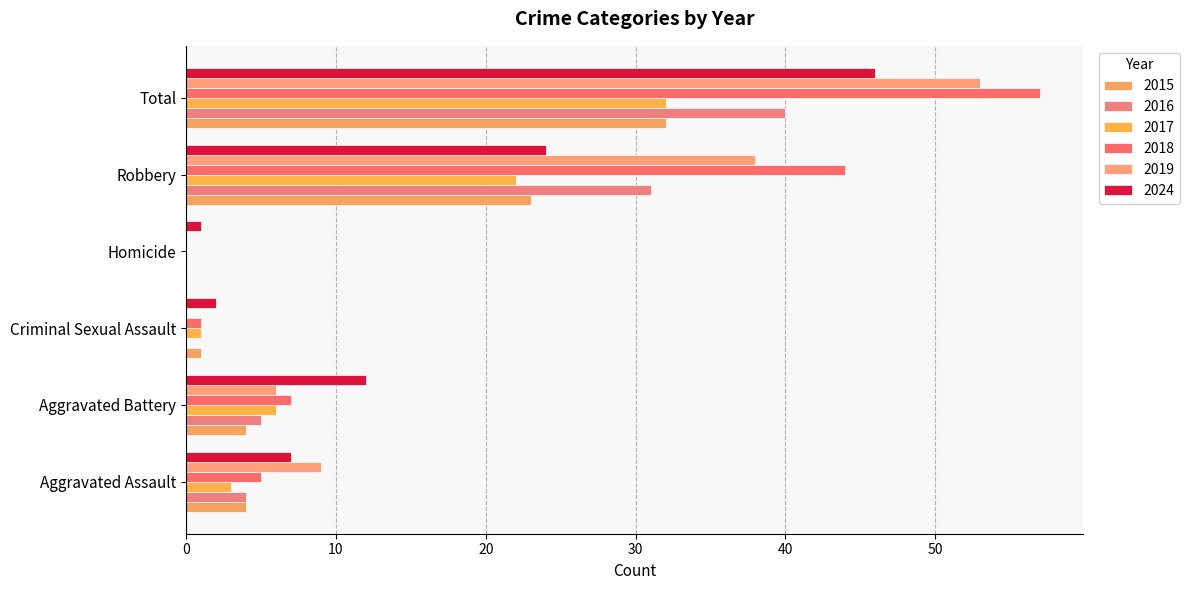

Which label corresponds to the largest value in the chart?

Total